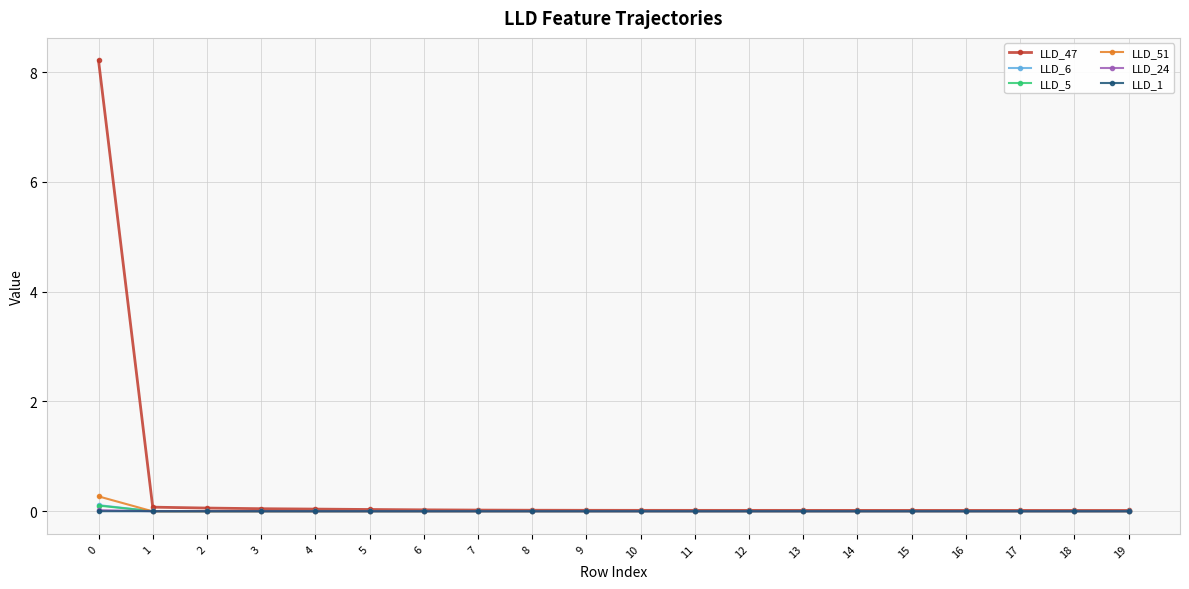

What is the greatest value displayed?

8.2